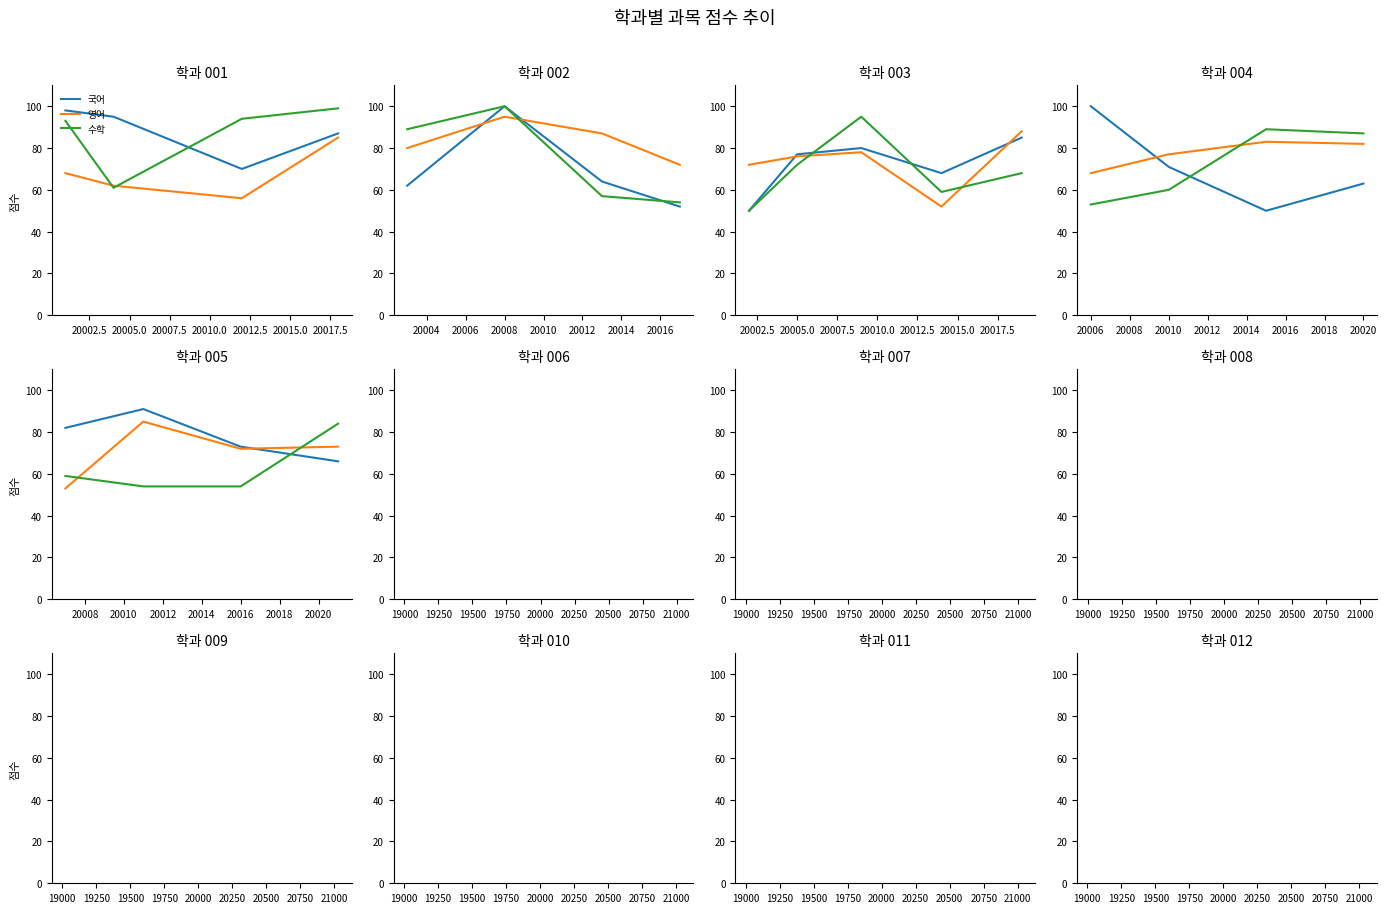

What is the difference between the 국어 values at 20007.5 and 20005.0?

7